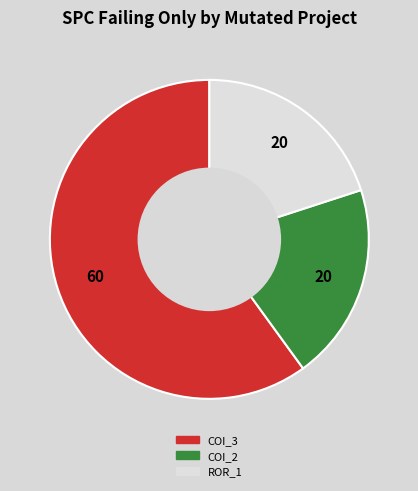

Is there a majority slice in this chart?

Yes